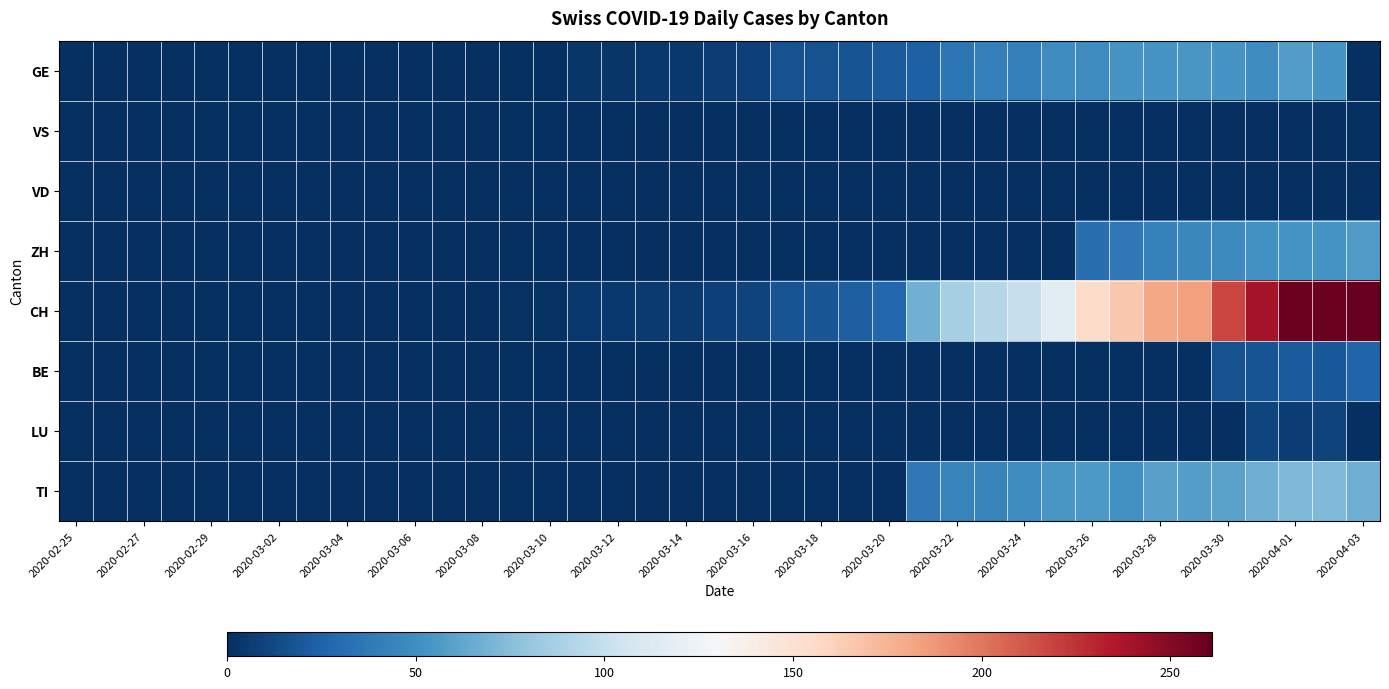

What is the greatest value displayed?

261